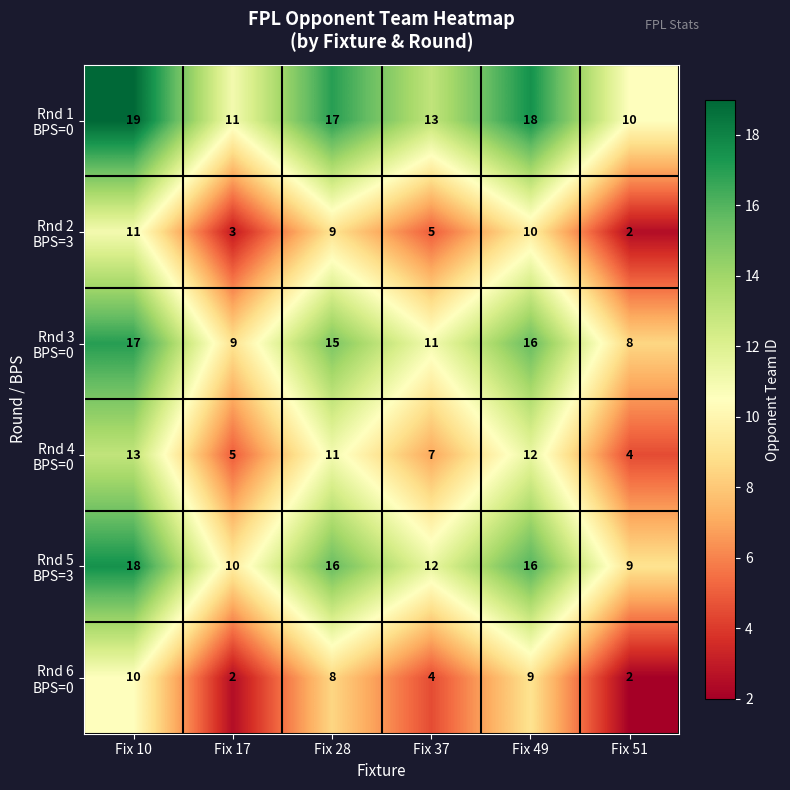

At which category is the sum across all series the highest?

Fix 10